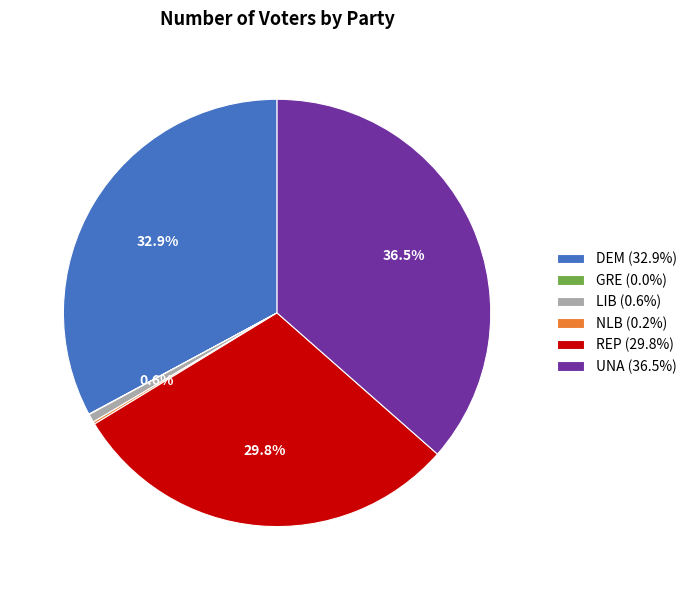

What percentage is NOT represented by REP (29.8%)?

70.2%